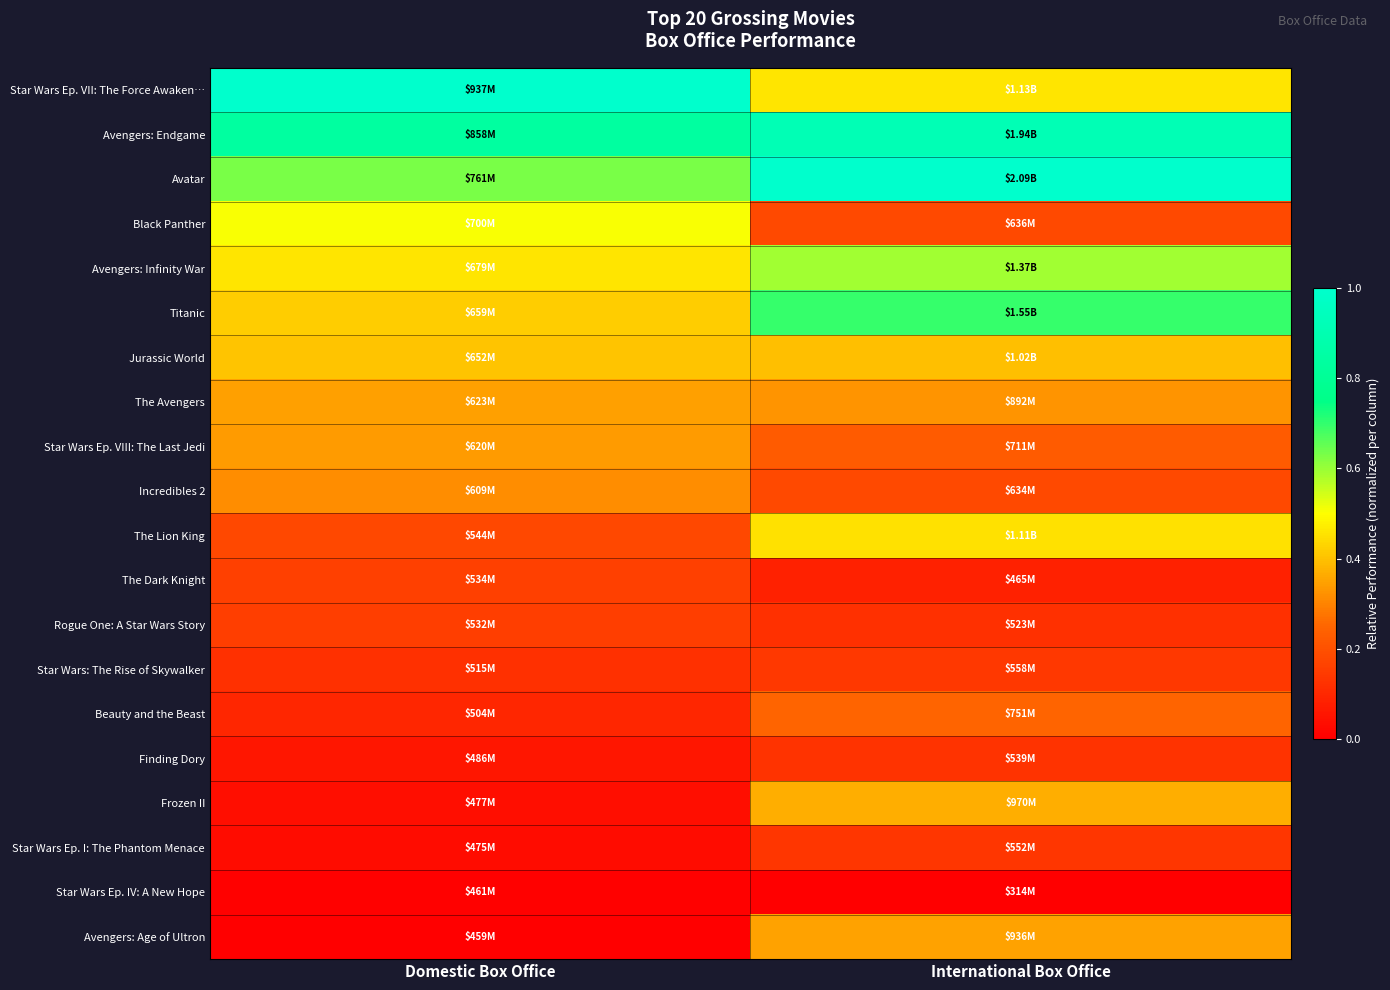

What is the spread (max minus min) of values at International Box Office?

1.0